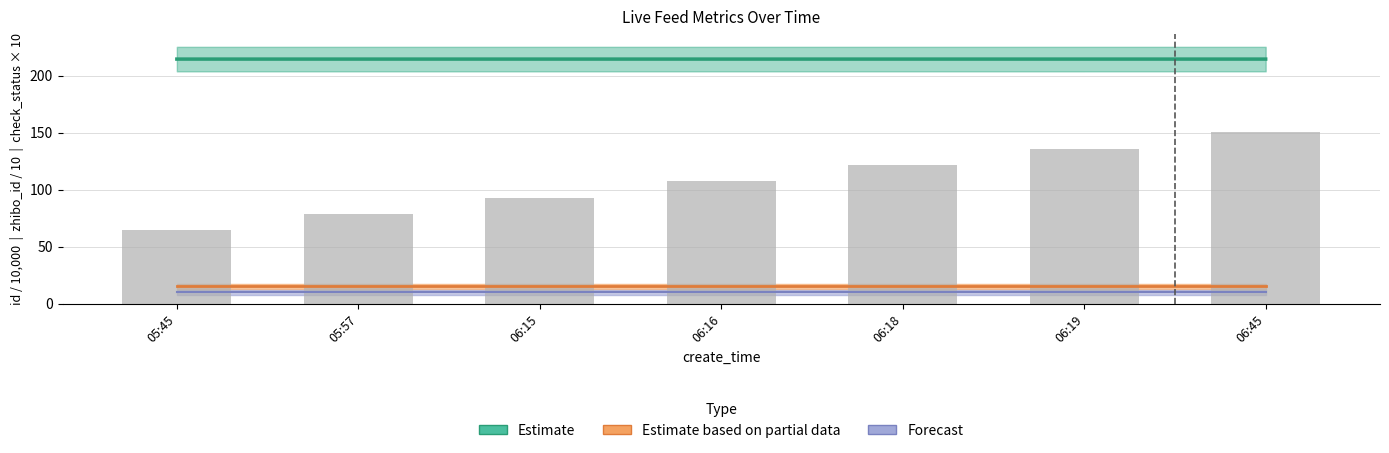

List the labels in order of Forecast value, smallest first.

05:45, 05:57, 06:15, 06:16, 06:18, 06:19, 06:45